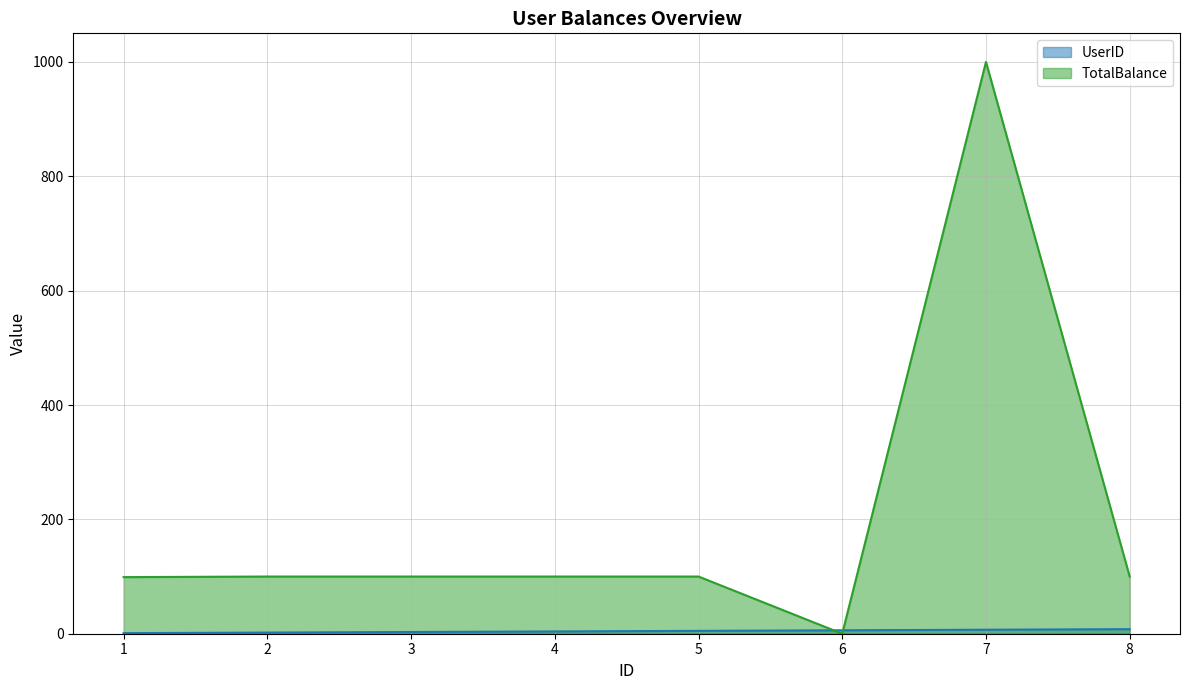

Is it true that TotalBalance equals 100.0 at 2?

True